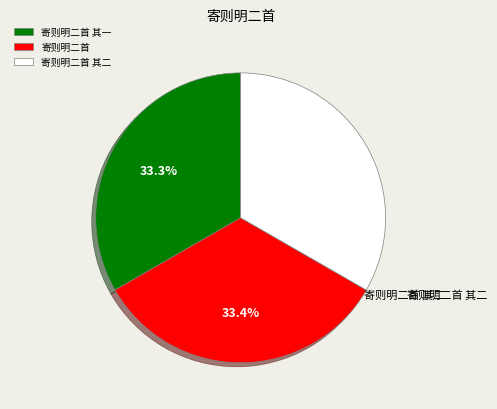

Does 寄则明二首 其二 represent more than half of the total?

No